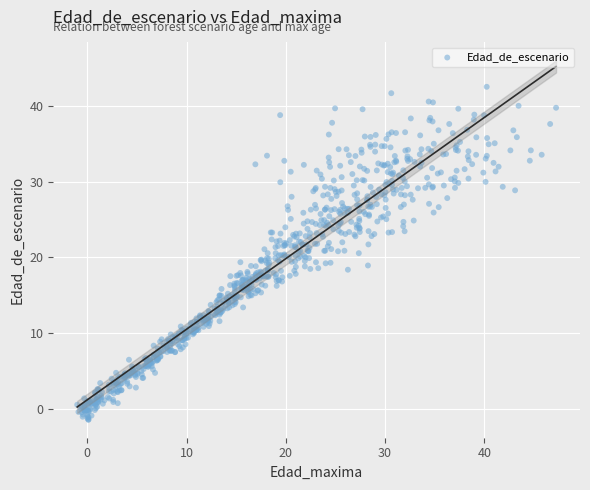

What is the range of Y values (max minus min)?

44.0